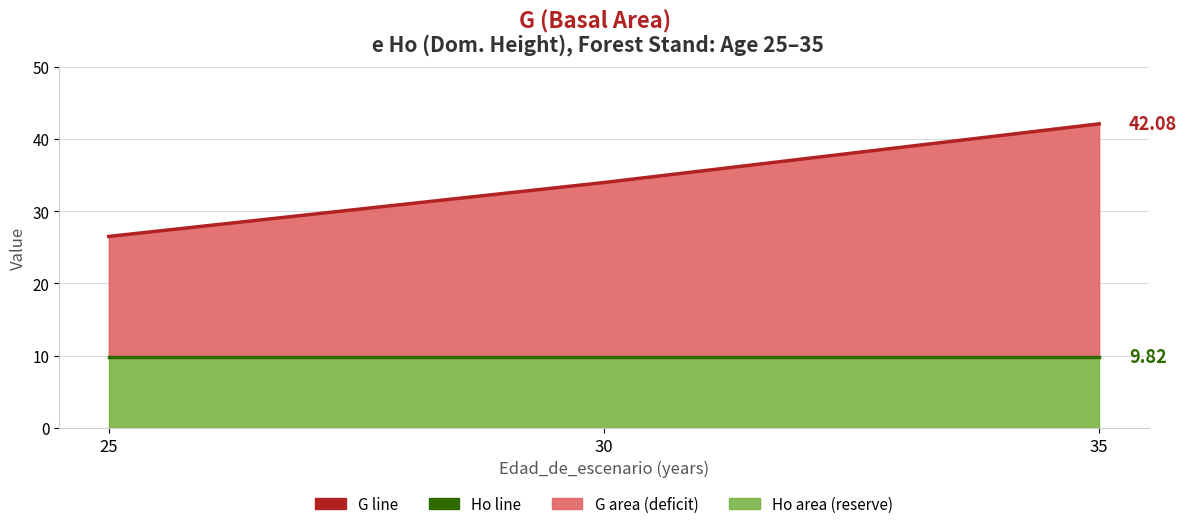

What is the lowest value of the G line series?

26.5